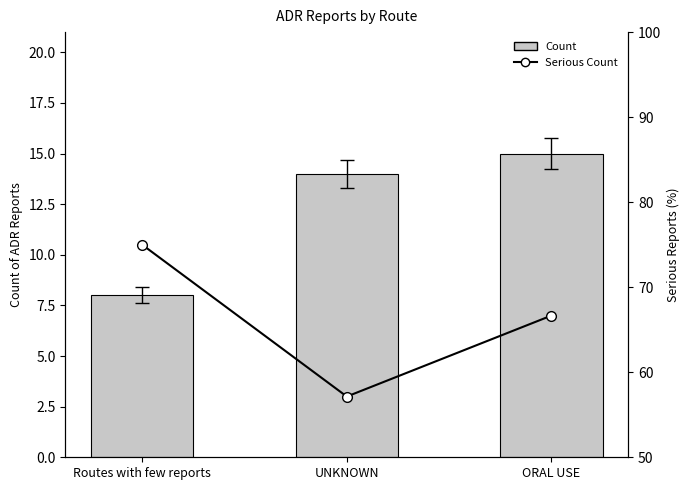

Reading left to right, what are all the values shown in this chart?

Count: 8.0	14.0	15.0
Serious Count: 75.0	57.1	66.7